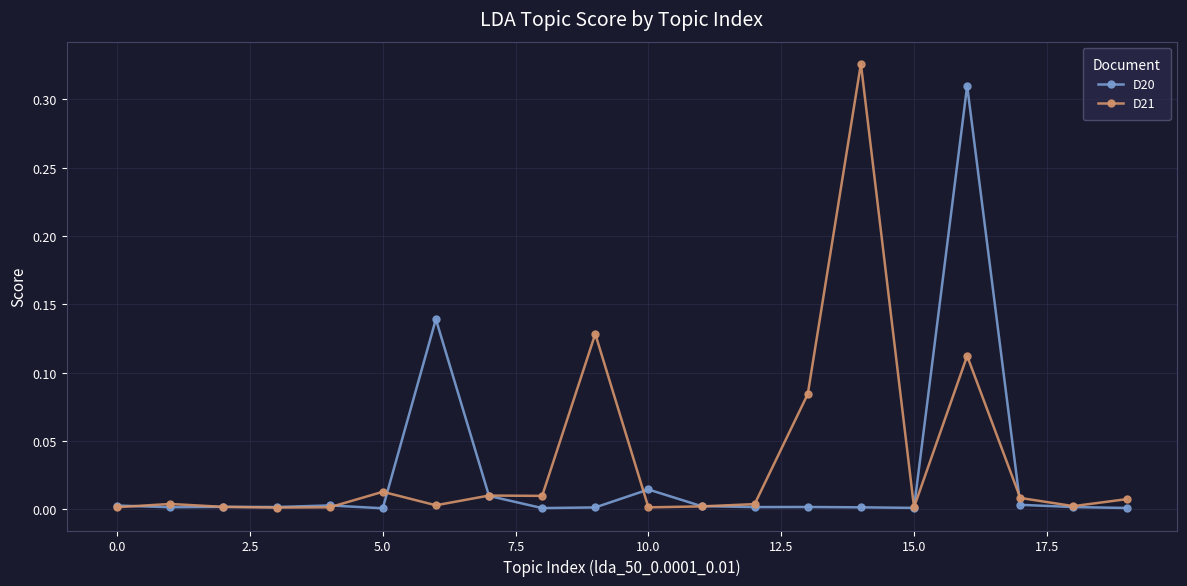

List the series in order of their peak value, highest first.

D21, D20